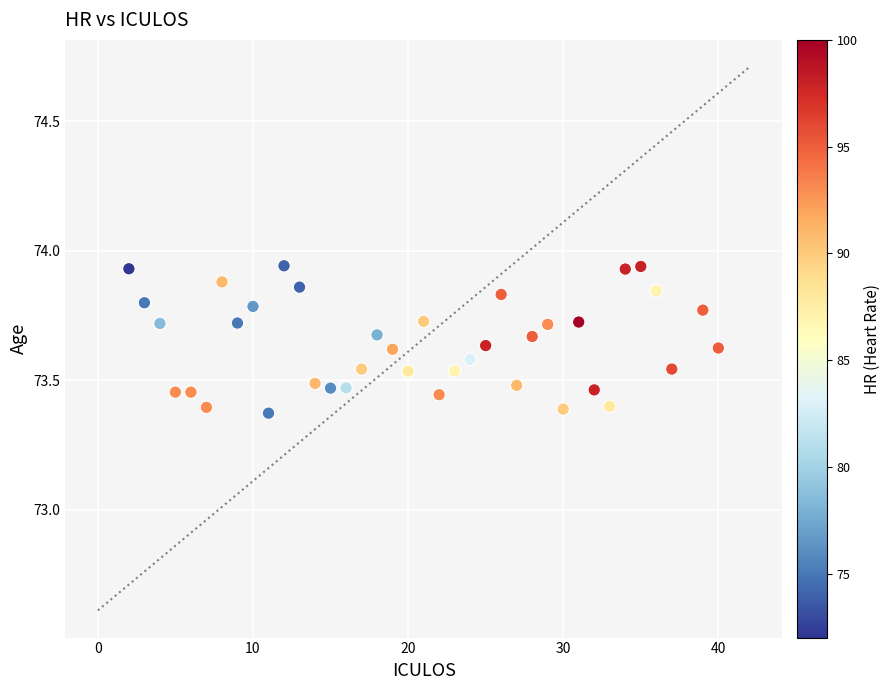

What is the range of Y values (max minus min)?

0.6